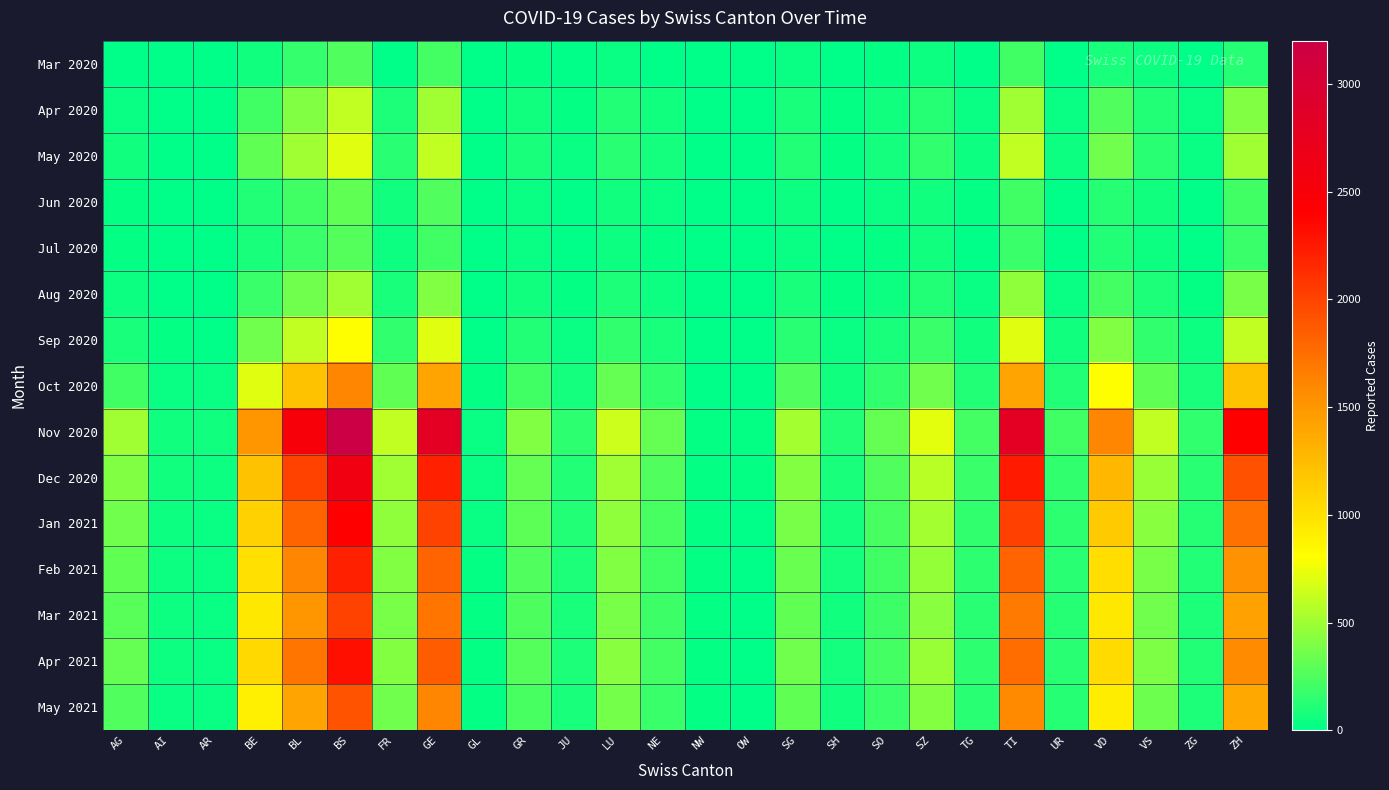

Which series changed the most between SG and VD?

Nov 2020